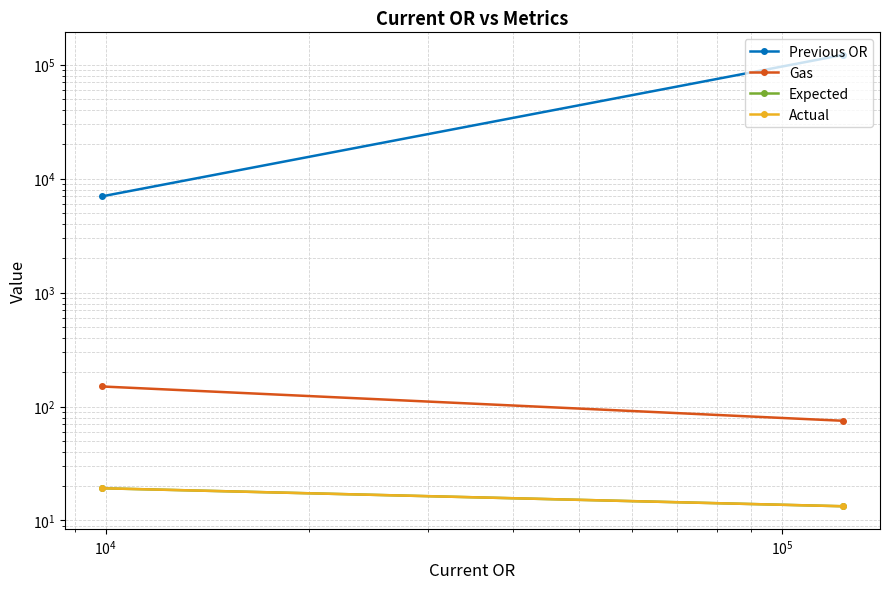

What are all the series names shown in the legend?

Previous OR, Gas, Expected, Actual